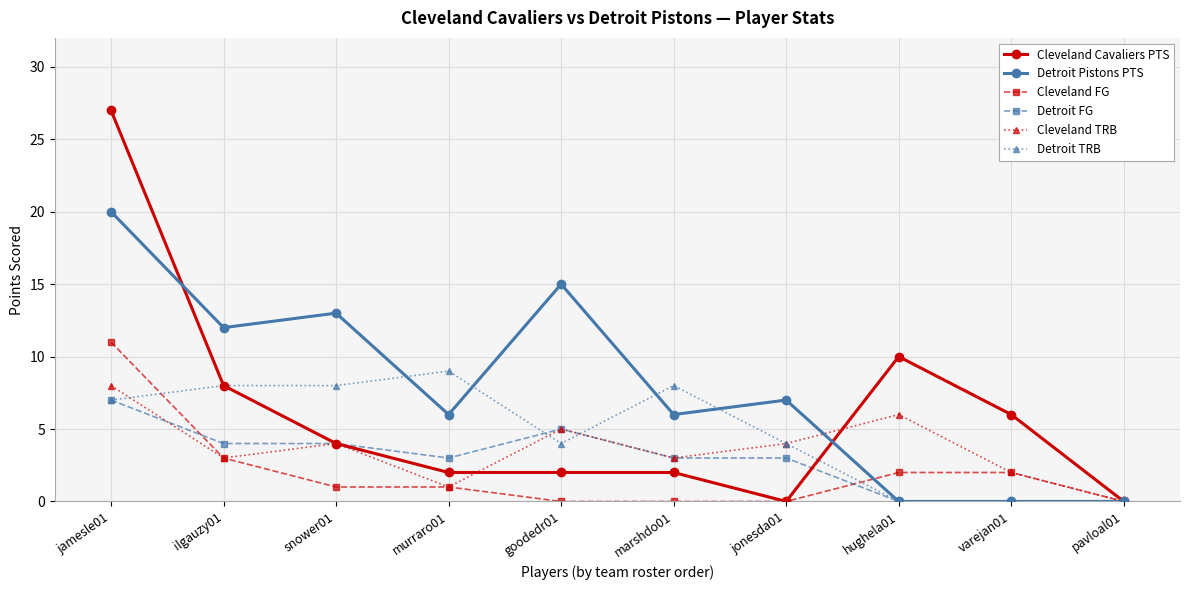

What position from the right is goodedr01?

6